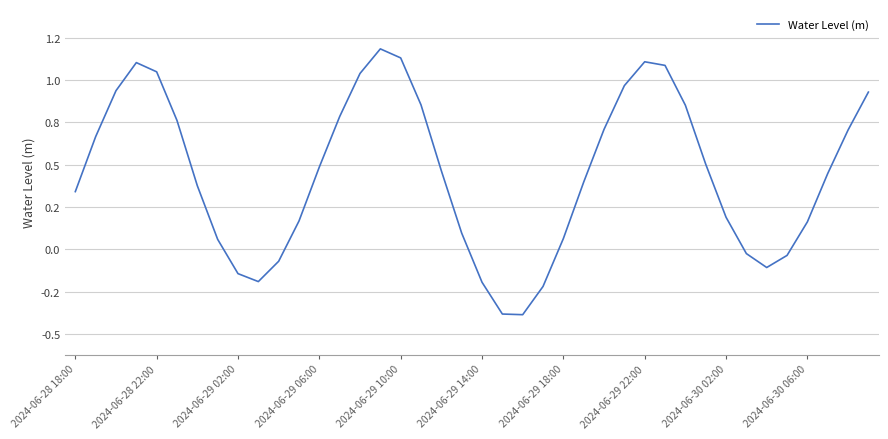

Does the chart have visible grid lines?

Yes